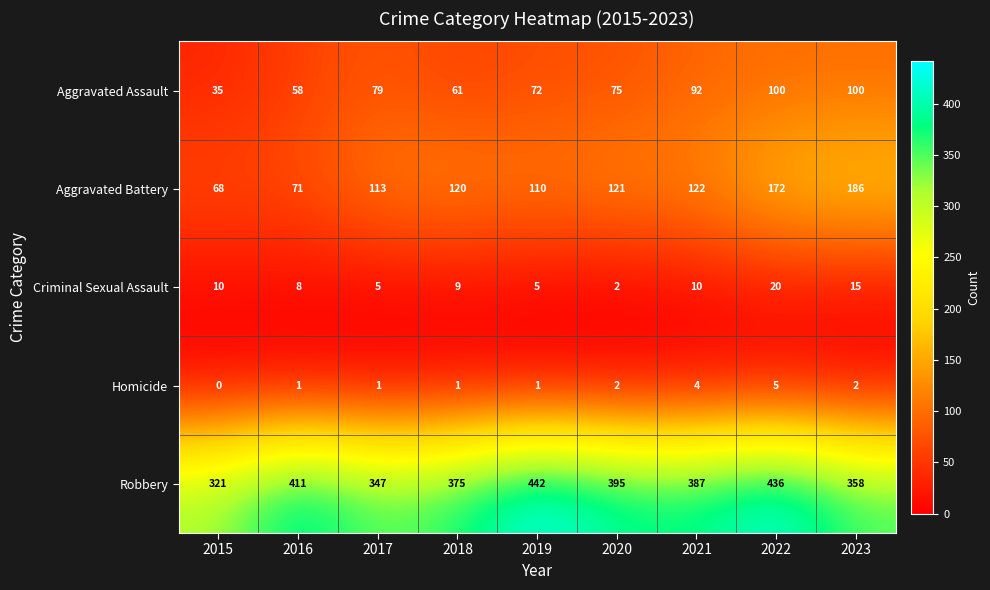

At 2021, list the series in order from largest to smallest.

Robbery, Aggravated Battery, Aggravated Assault, Criminal Sexual Assault, Homicide